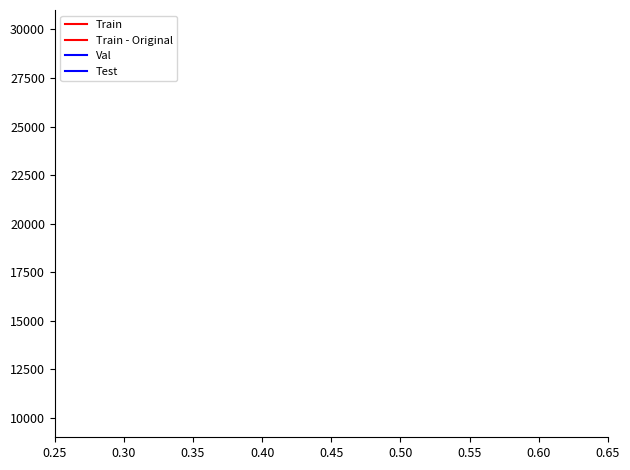

What is the average value of the Train - Original series?

26148.9